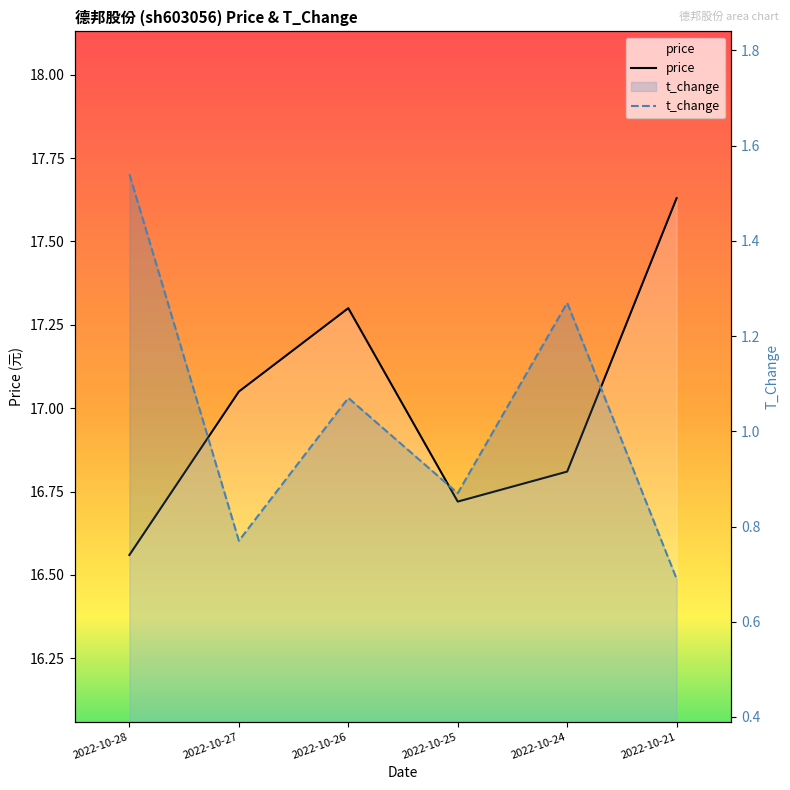

At how many categories does at least one series exceed 8?

6